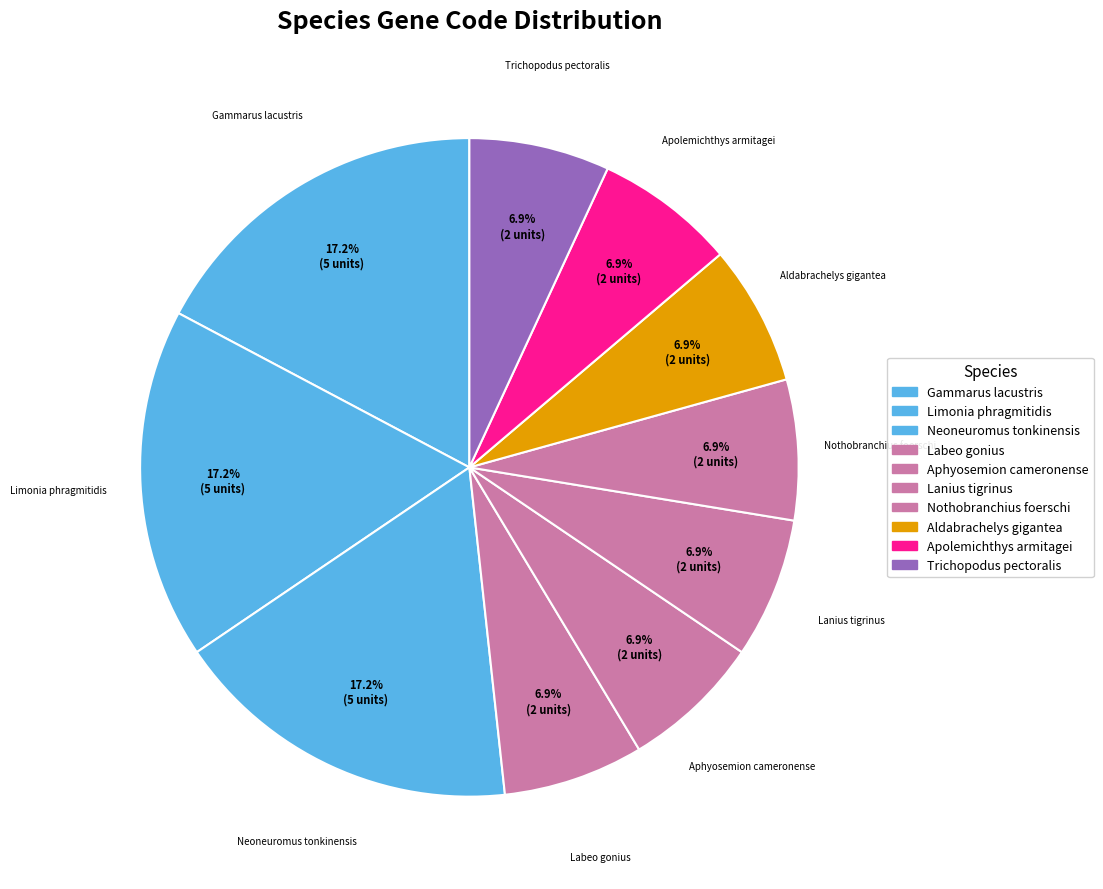

Do Apolemichthys armitagei and Aldabrachelys gigantea together represent more than half of the pie?

No